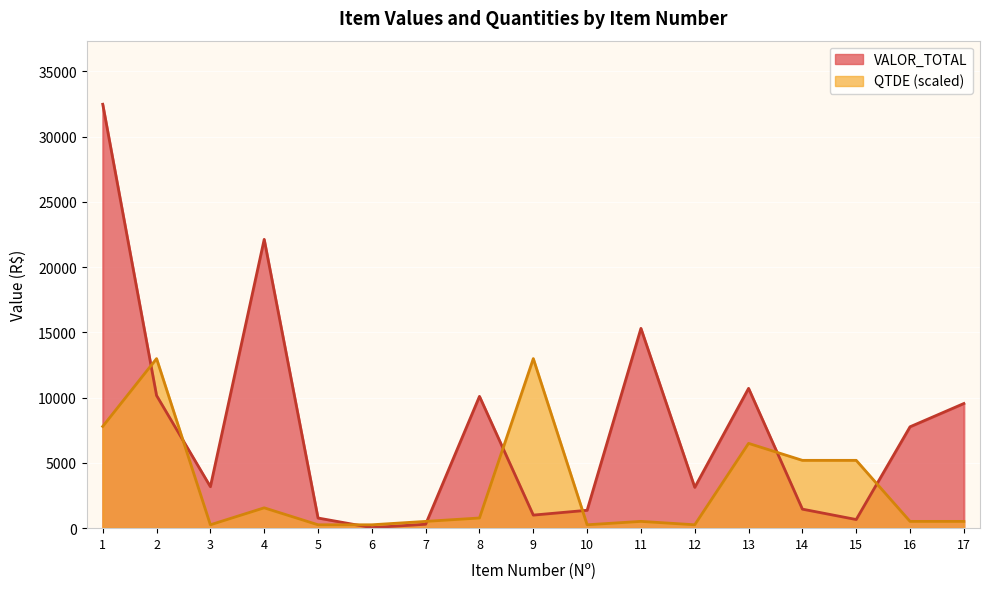

What value does the QTDE series have at 10?

259.8